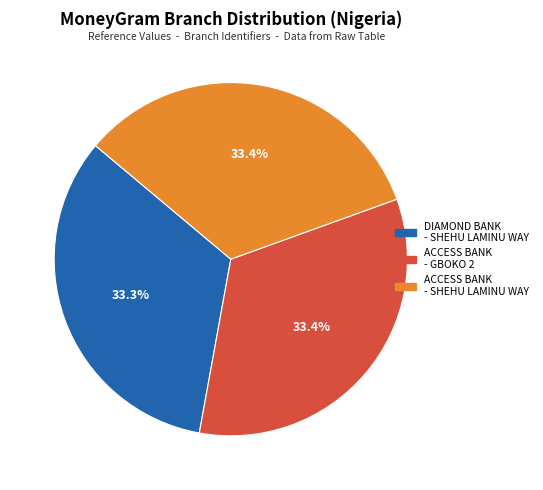

Is there any slice that represents more than half of the pie?

No